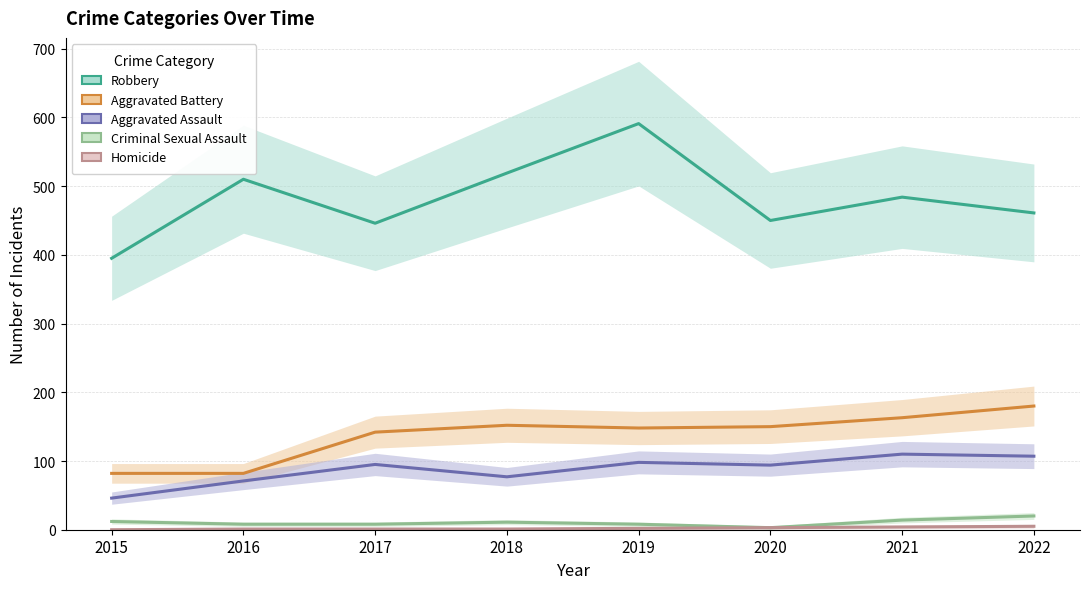

True or false: Robbery has a value of 677 at 2015.

False